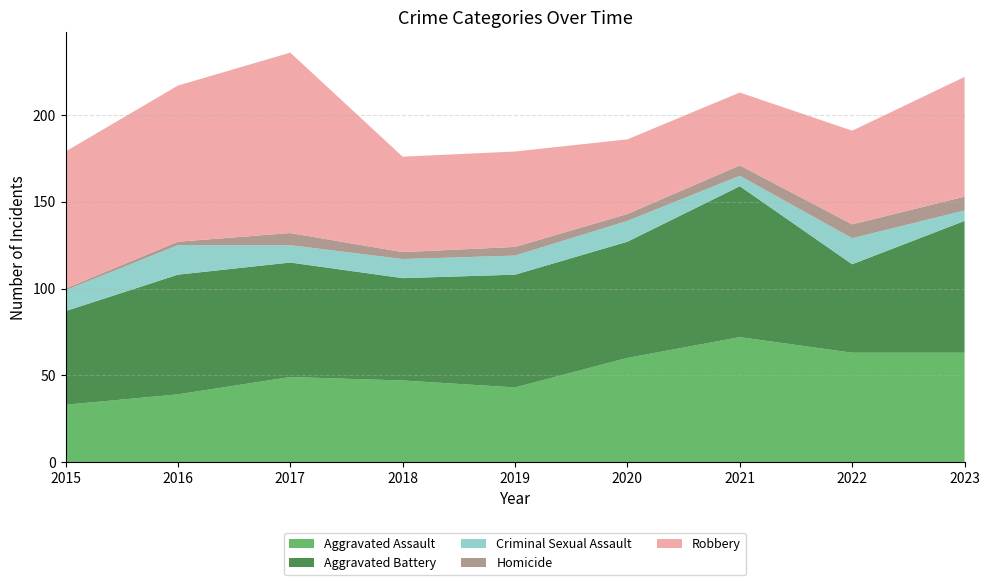

Reading right to left, what are all the values shown in this chart?

Aggravated Assault: 63	63	72	60	43	47	49	39	33
Aggravated Battery: 76	51	87	67	65	59	66	69	54
Criminal Sexual Assault: 6	15	6	12	11	11	10	17	12
Homicide: 8	8	6	4	5	4	7	2	1
Robbery: 69	54	42	43	55	55	104	90	79